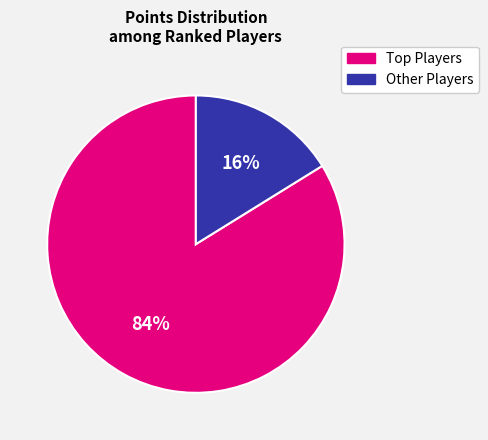

Is Other Players the majority of the pie?

No